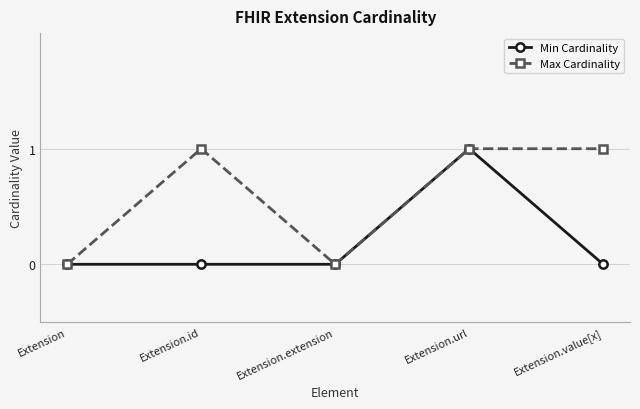

What is the average value of the Max Cardinality series?

1